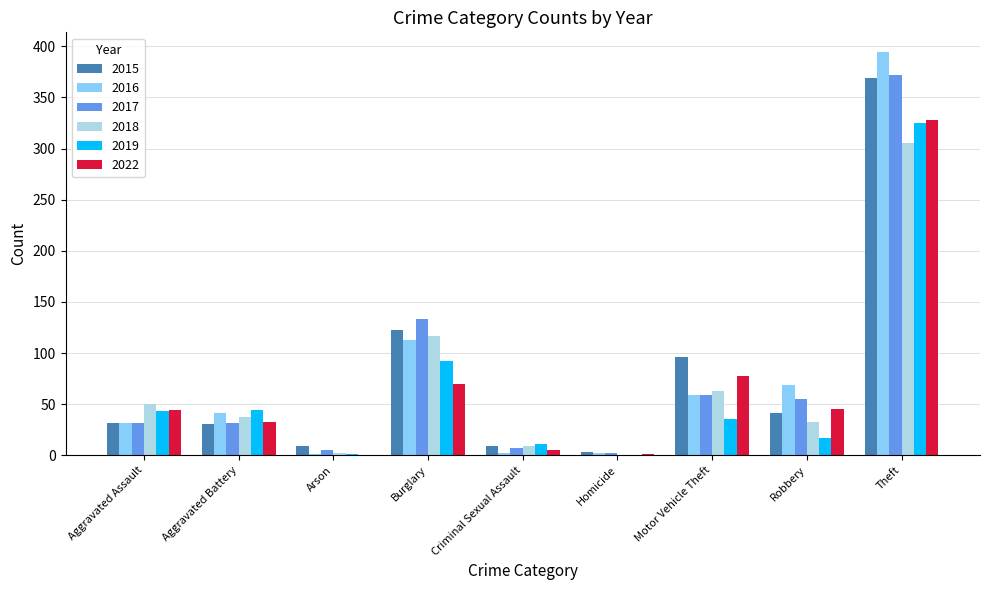

What is the highest value of the 2015 series?

369